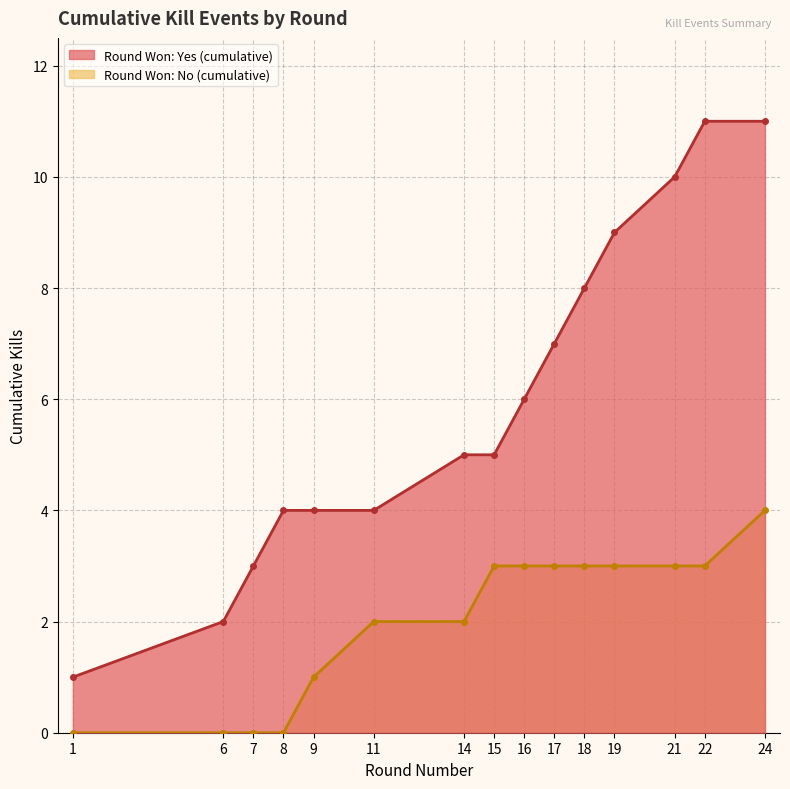

Reading right to left, what are all the values shown in this chart?

24=11	22=11	21=10	19=9	18=8	17=7	16=6	15=5	14=5	11=4	9=4	8=4	7=3	6=2	1=1